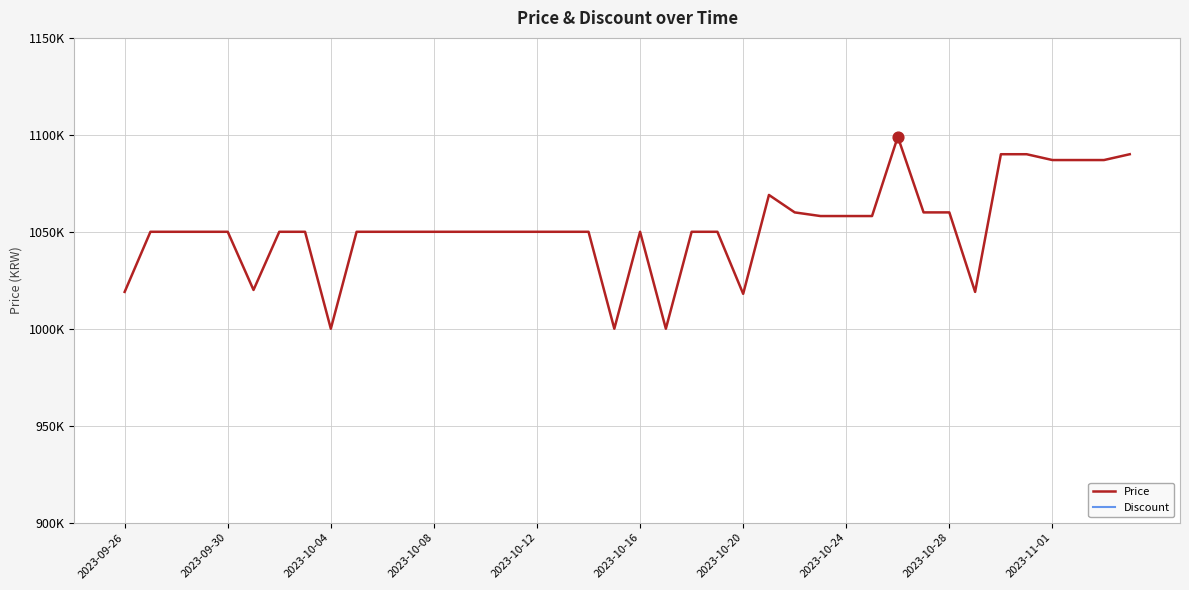

Which series has the largest total across all categories?

Price